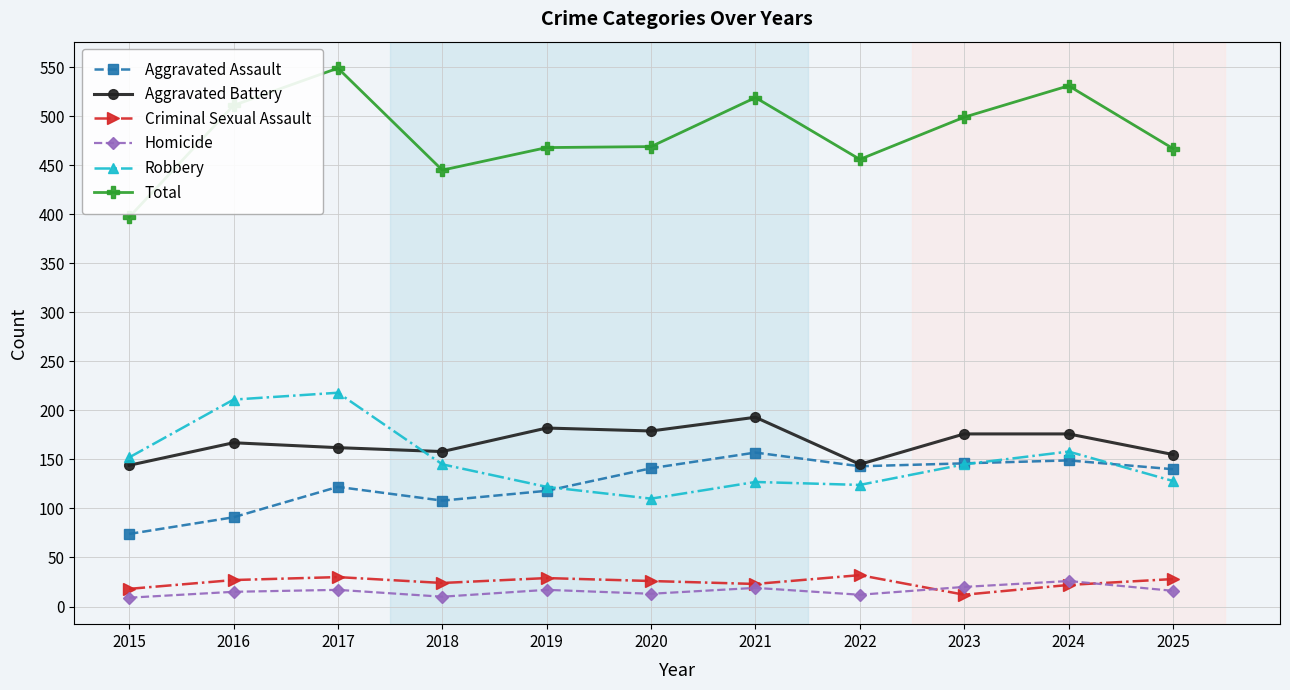

True or false: Homicide has more than 0 points higher than both neighbors.

True